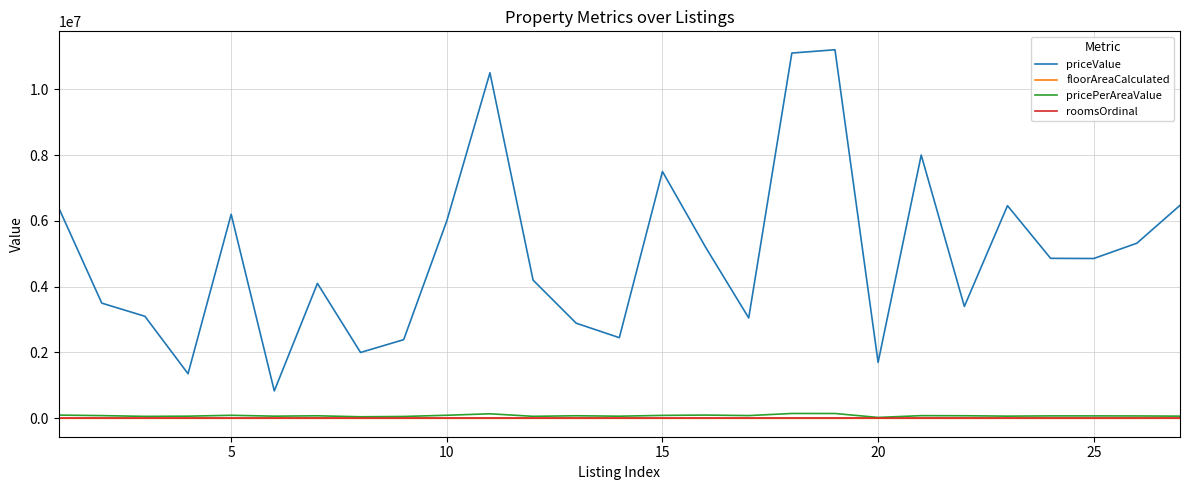

What is the maximum value shown in the chart?

11200000.0